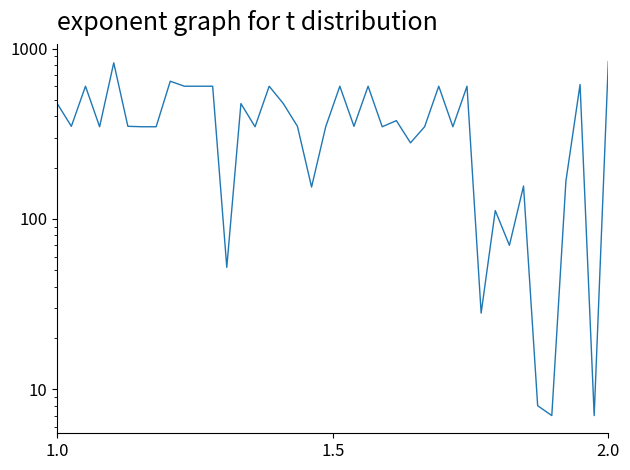

How many values are below 350?

19